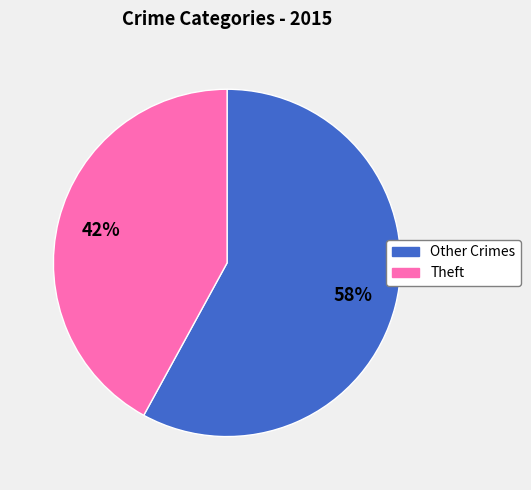

What is the largest slice in the pie chart?

Other Crimes